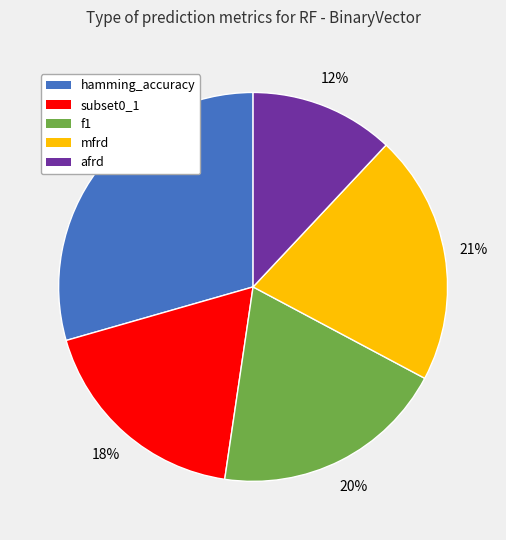

Is the sum of hamming_accuracy and f1 greater than half?

No